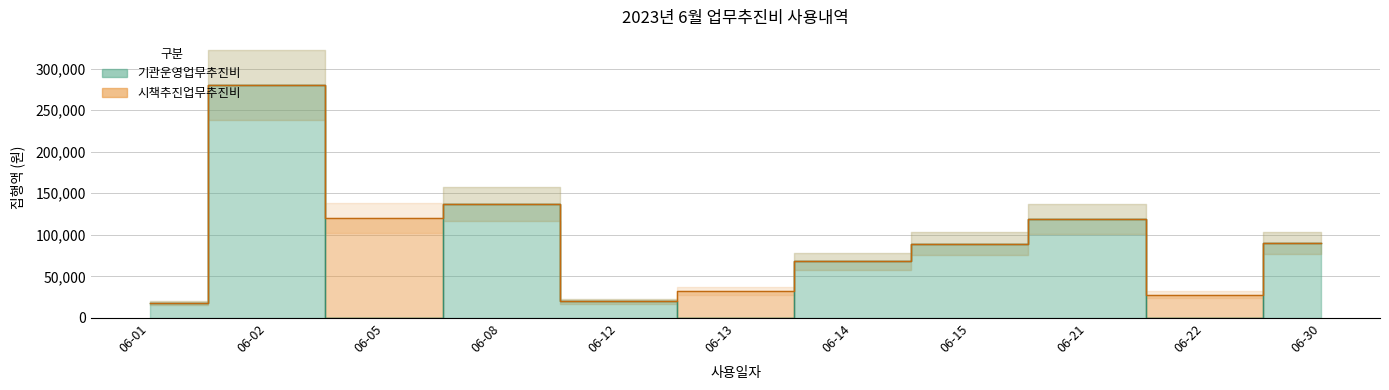

How many lines are shown in the chart?

2